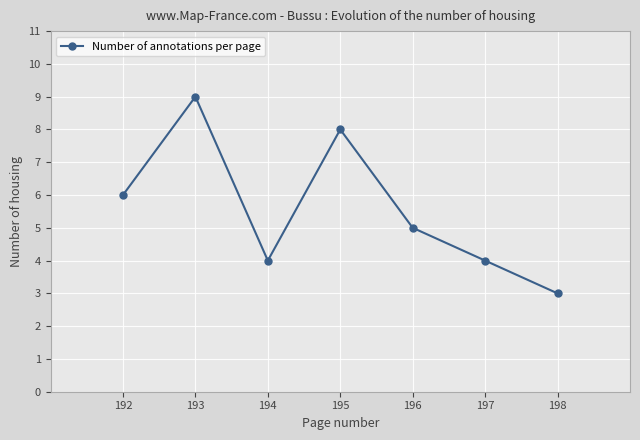

Where does the data first go above 5?

192